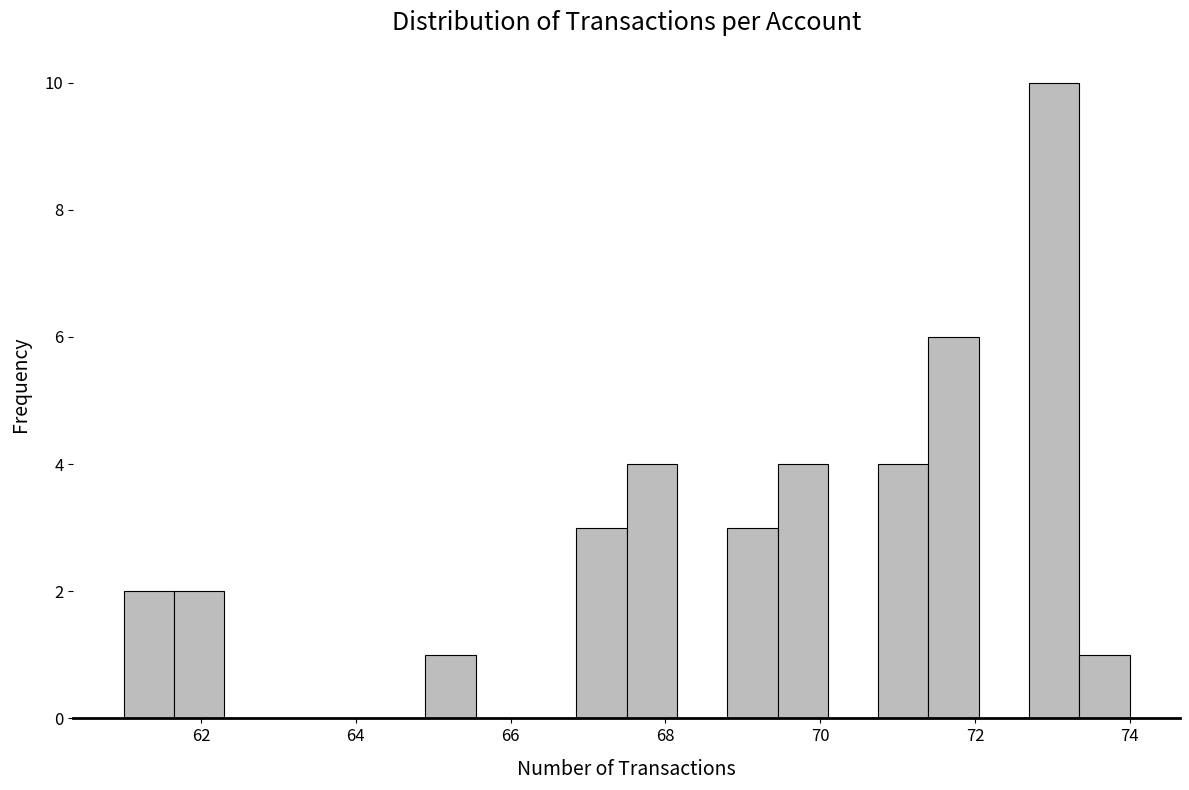

Around what value on the x-axis is the tallest bar? Give the approximate position of its centre, as read against the axis.

73.0